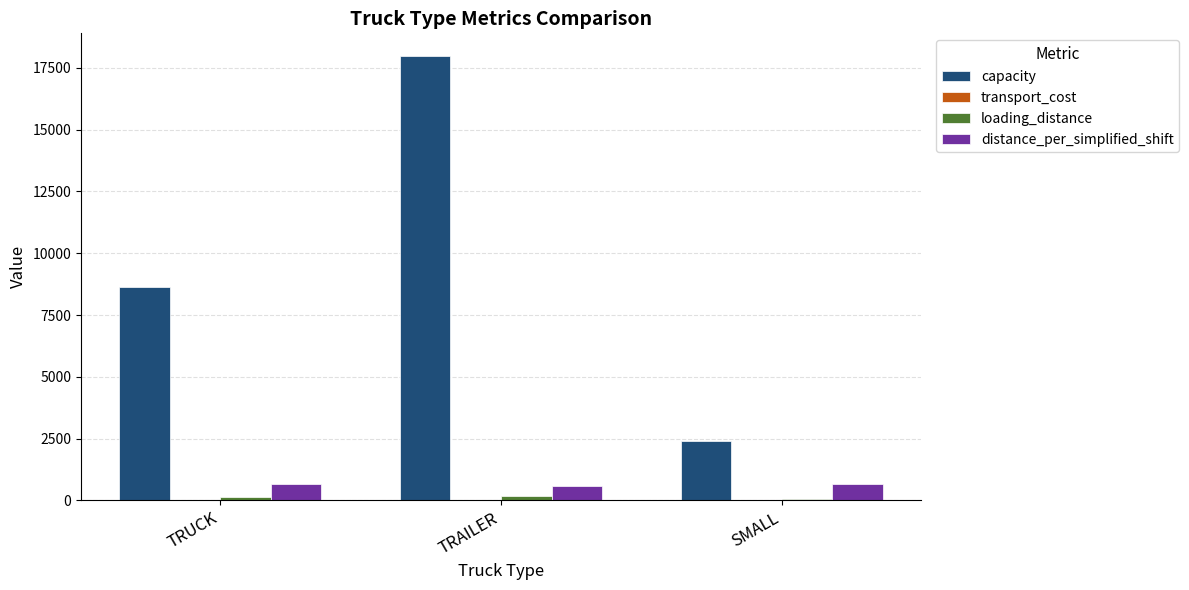

Between TRAILER and SMALL, which series saw the biggest shift?

capacity